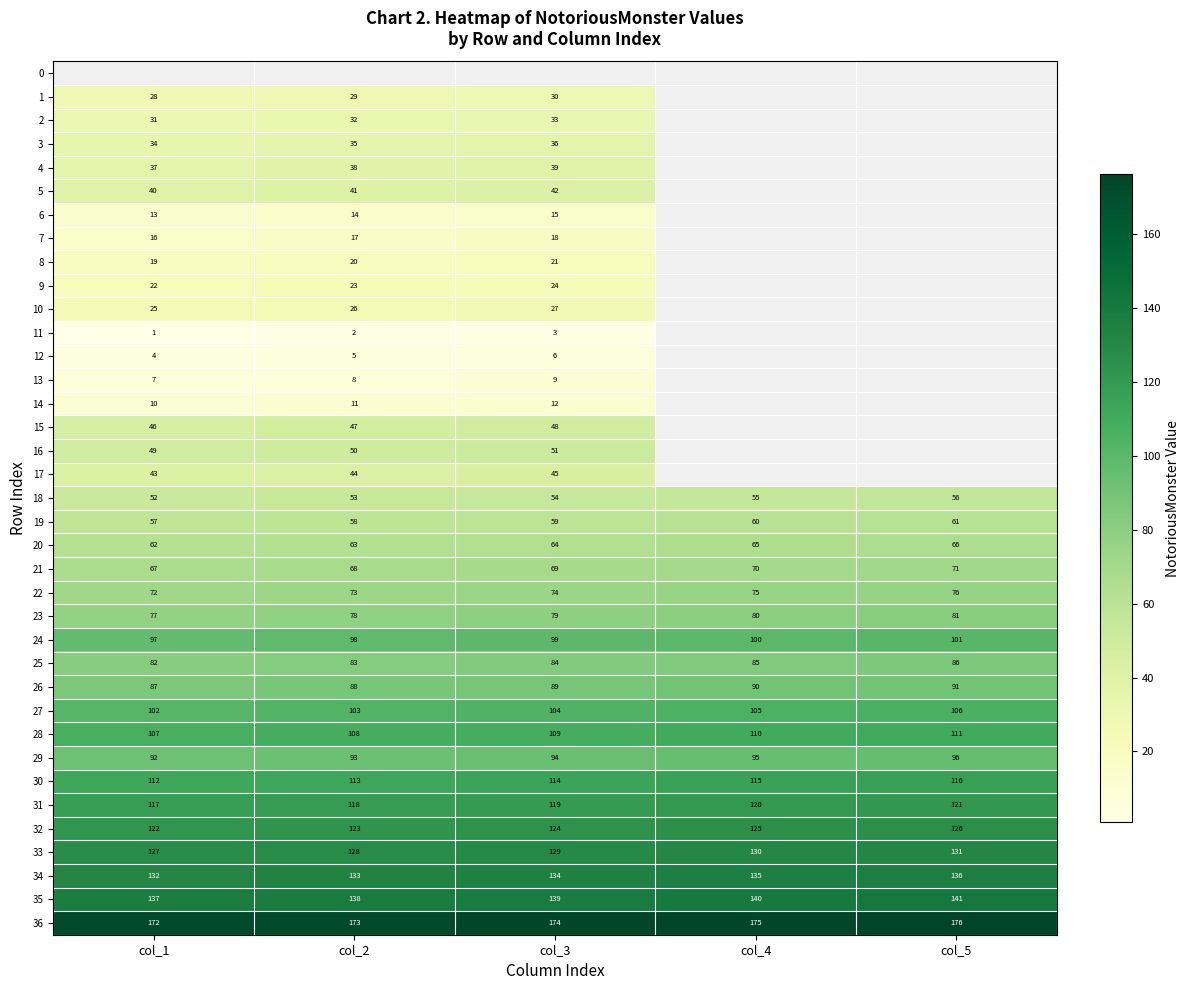

List the labels in order of 27 value, smallest first.

col_1, col_2, col_3, col_4, col_5